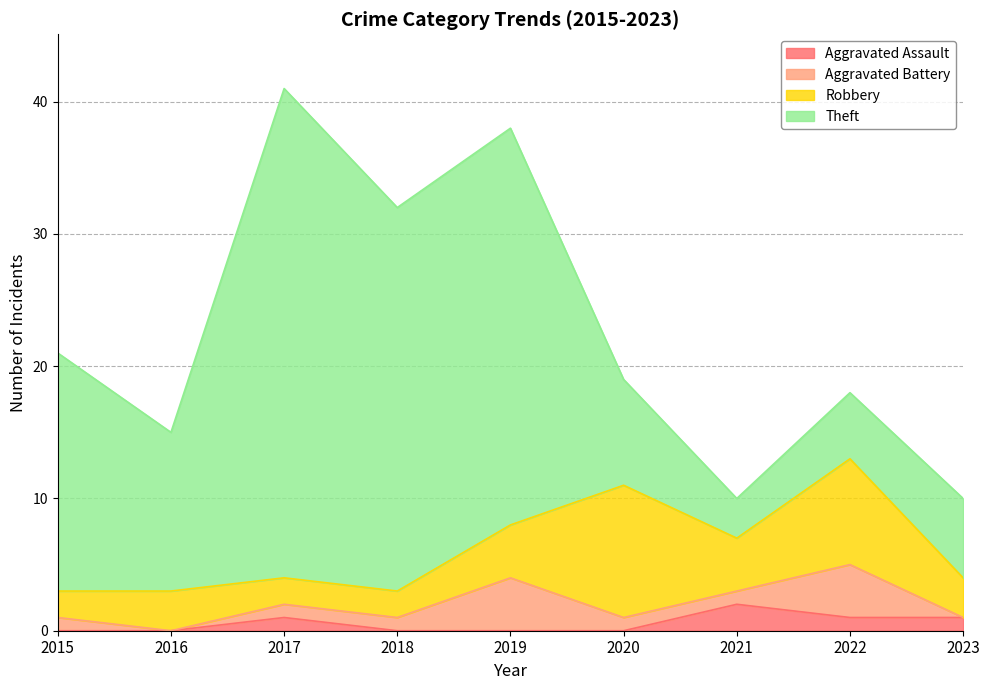

After their last crossing, which series has the higher values: Aggravated Battery or Aggravated Assault?

Aggravated Assault